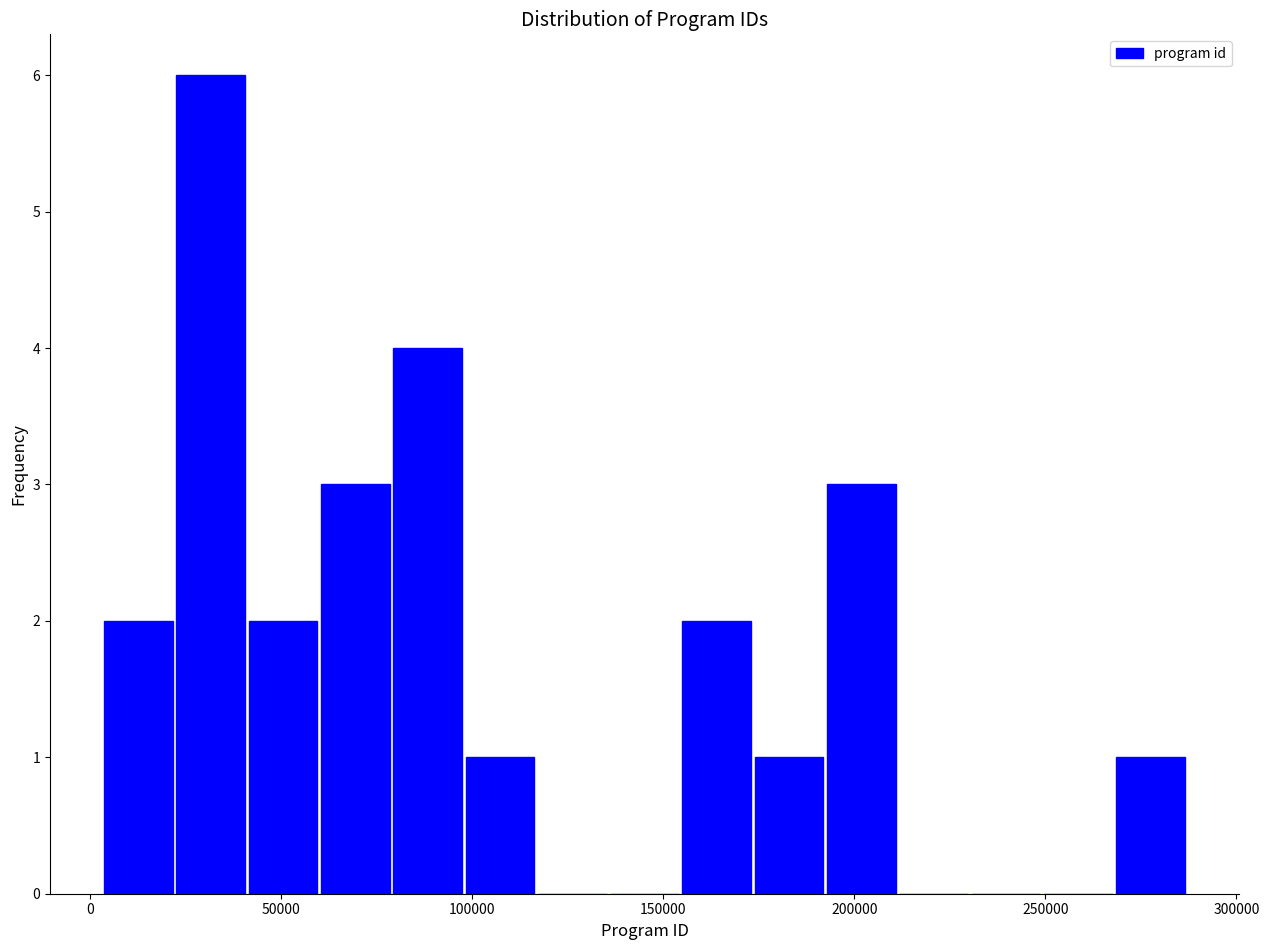

Around what value on the x-axis is the tallest bar? Give the approximate position of its centre, as read against the axis.

30000